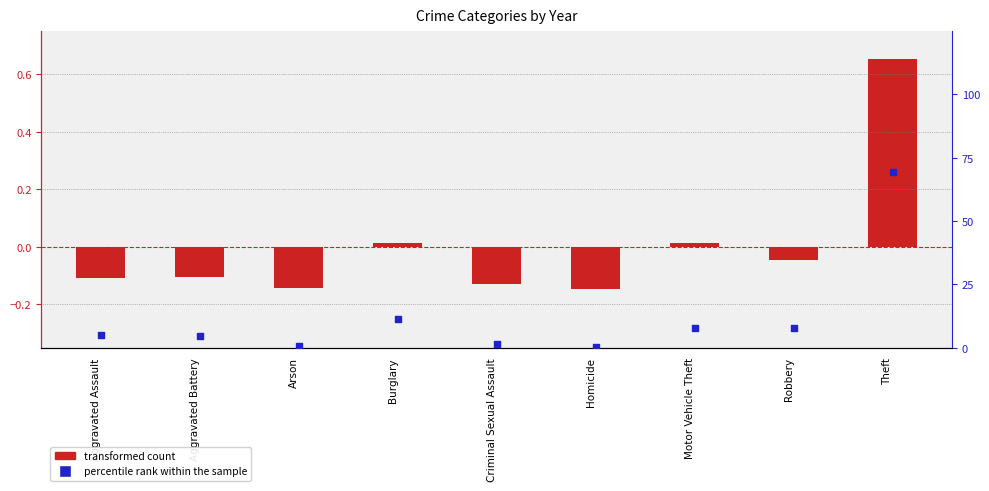

Which series has the widest spread of Y values?

percentile rank within the sample